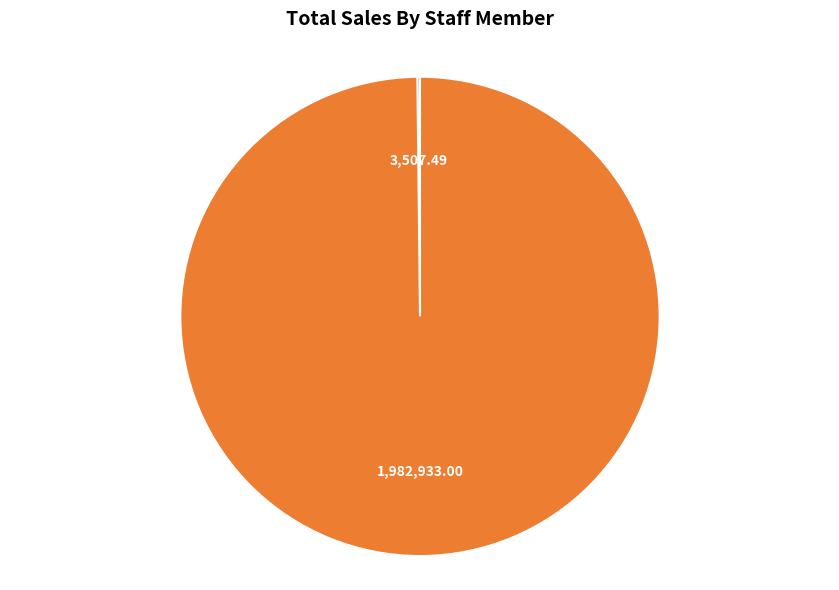

Is there any slice that represents more than half of the pie?

Yes